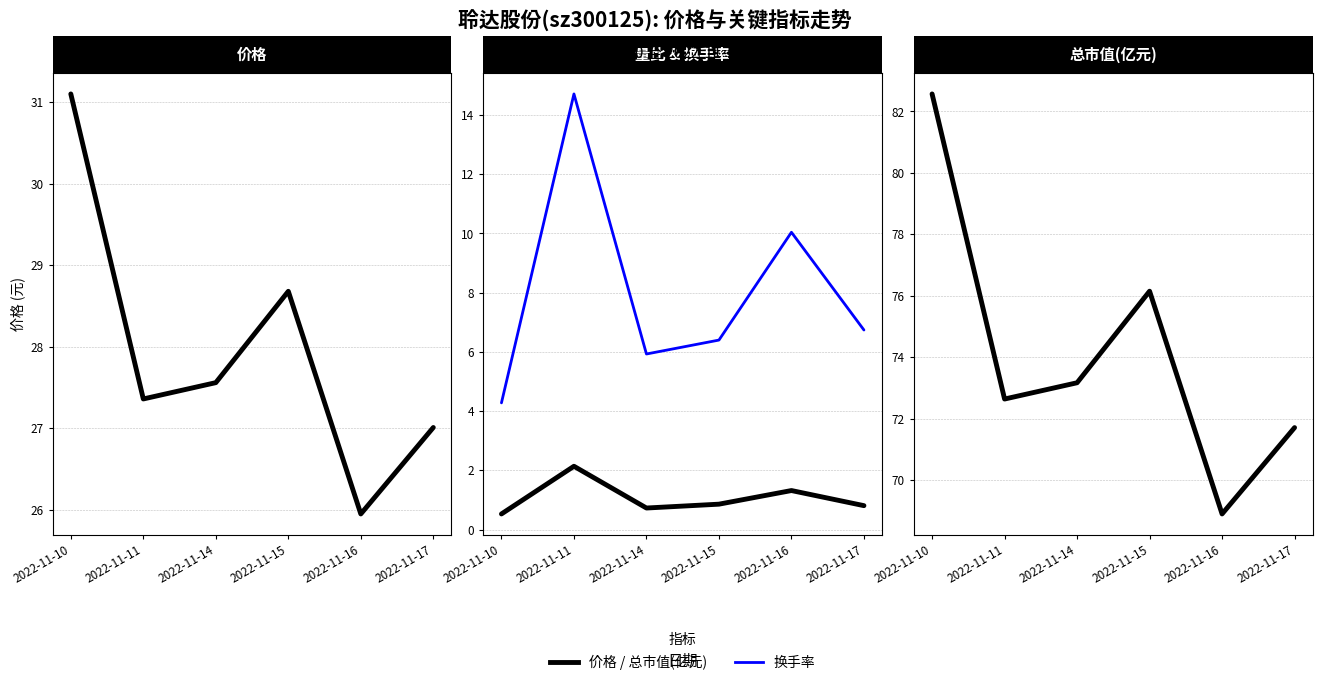

What is the approximate value of 量比 at 2022-11-10?

0.5